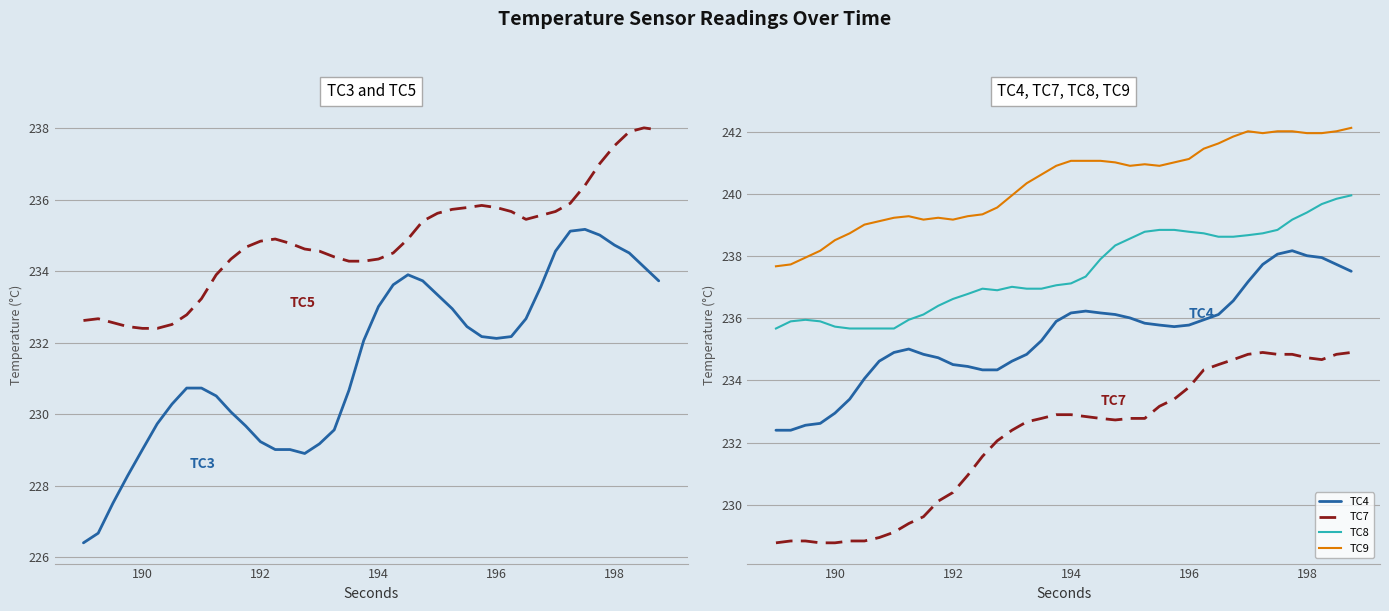

Which series has the largest total across all categories?

TC9